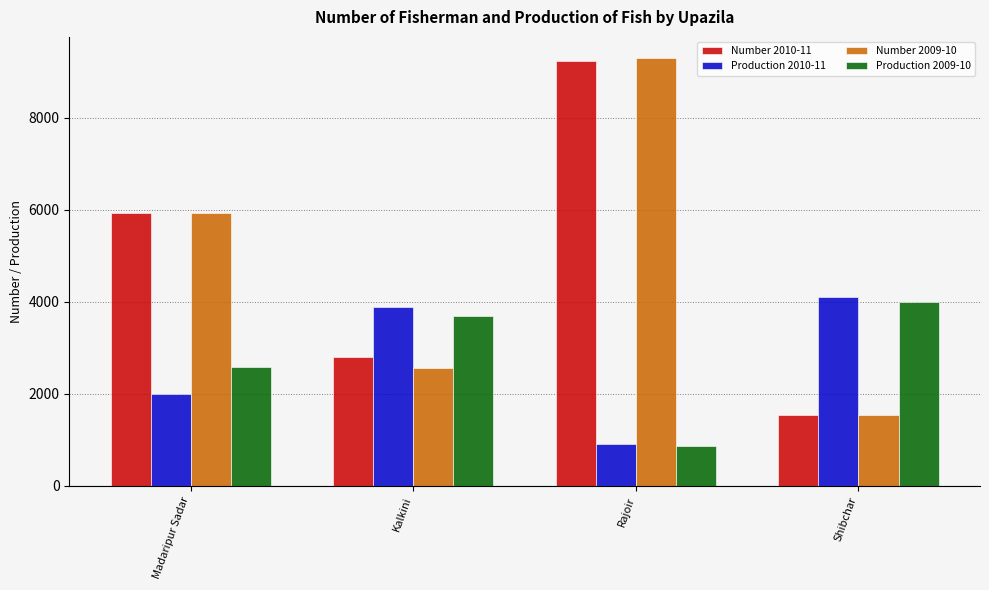

What is the difference between the maximum and minimum values in the Production 2009-10 series?

3125